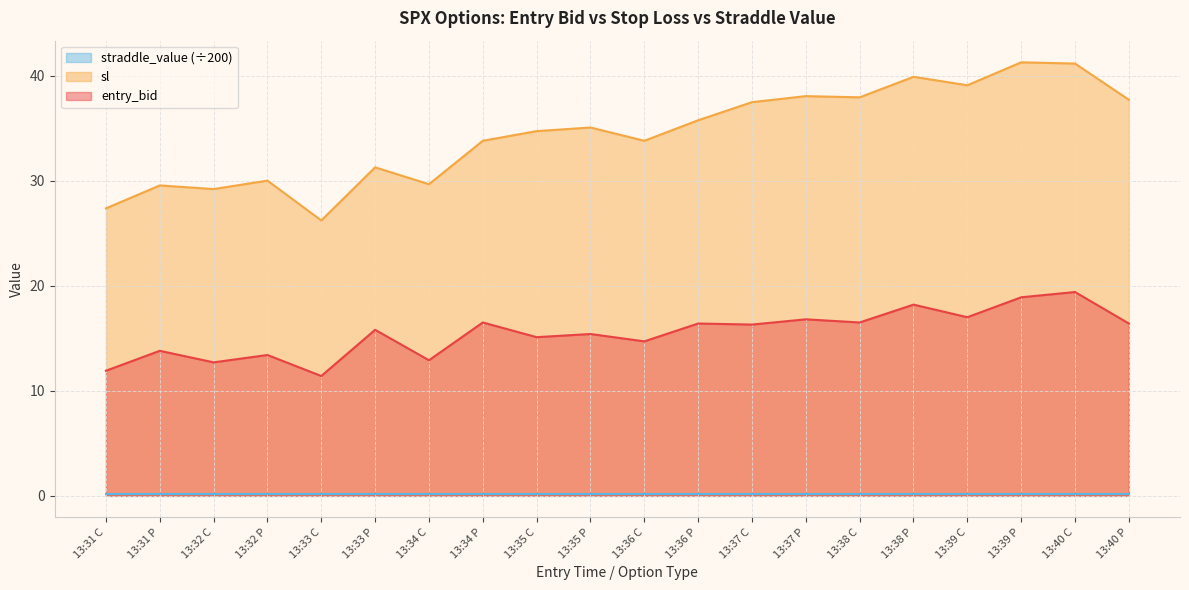

Rank the categories by entry_bid value from highest to lowest.

13:40 C, 13:39 P, 13:38 P, 13:39 C, 13:37 P, 13:34 P, 13:38 C, 13:36 P, 13:40 P, 13:37 C, 13:33 P, 13:35 P, 13:35 C, 13:36 C, 13:31 P, 13:32 P, 13:34 C, 13:32 C, 13:31 C, 13:33 C